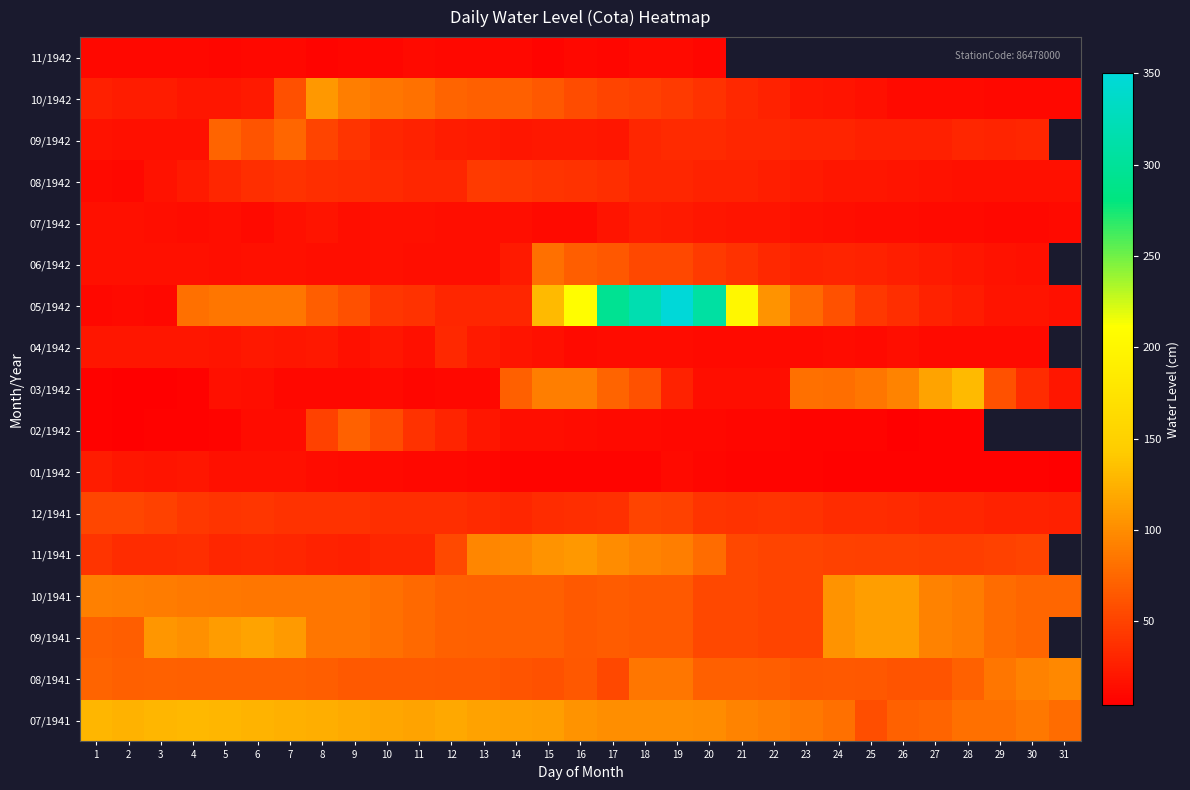

The 10/1942 series shows 14.3 at 30. True or false?

False